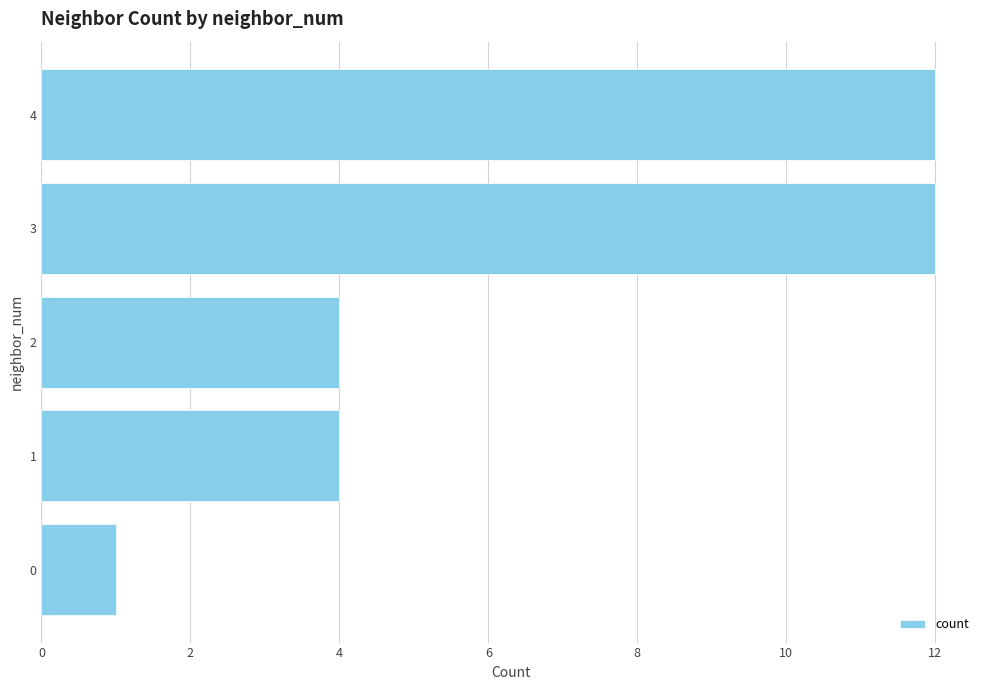

What is the greatest value displayed?

12